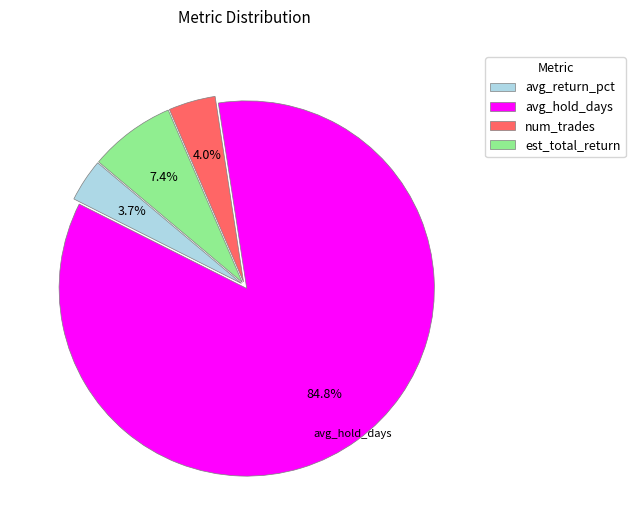

What percentage is the num_trades slice, to the nearest percent?

4%